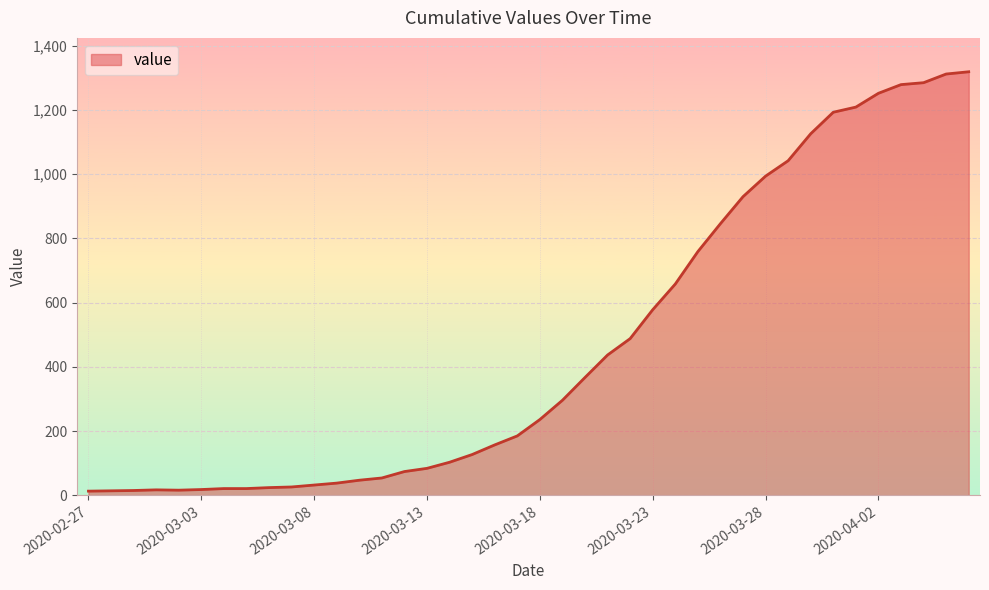

What is the greatest value displayed?

1319